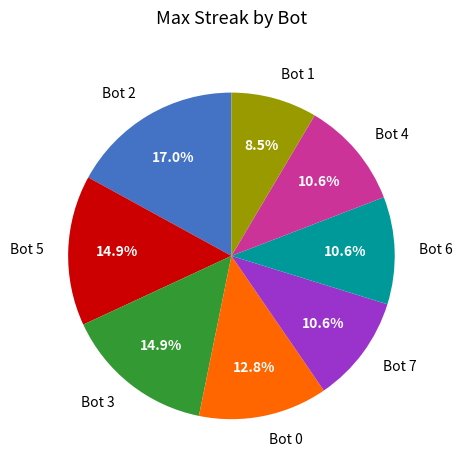

To the nearest percent, what is the difference between the Bot 1 and Bot 0 slice percentages?

4%